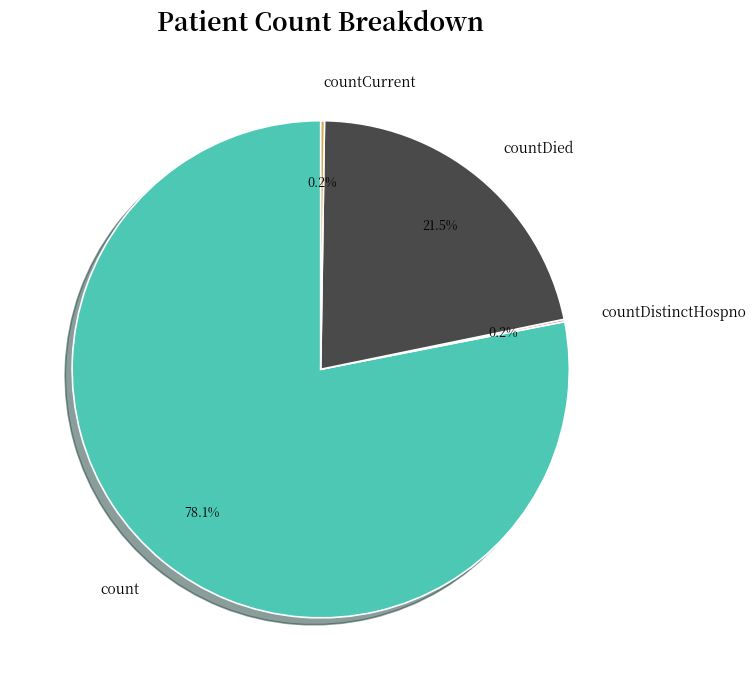

How much of the chart is everything except countDied?

78.5%